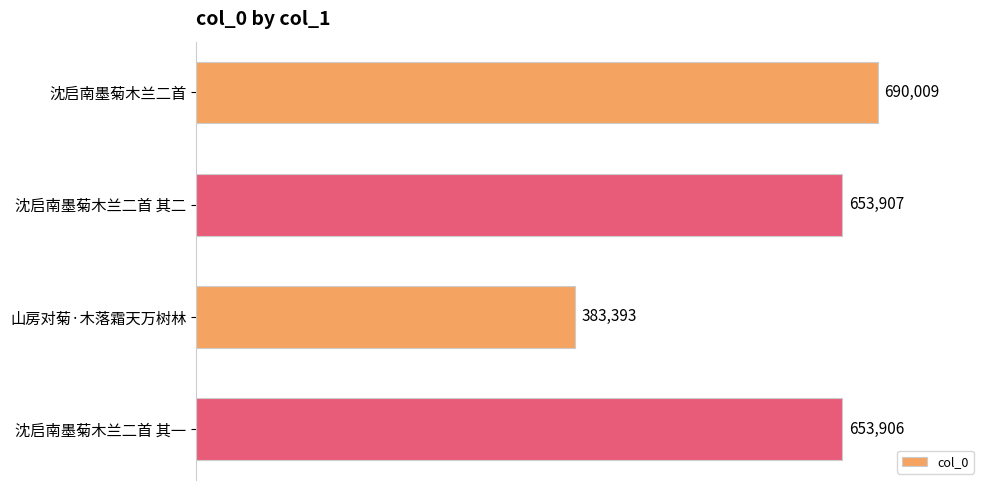

Reading bottom to top, what are all the values shown in this chart?

653906	383393	653907	690009